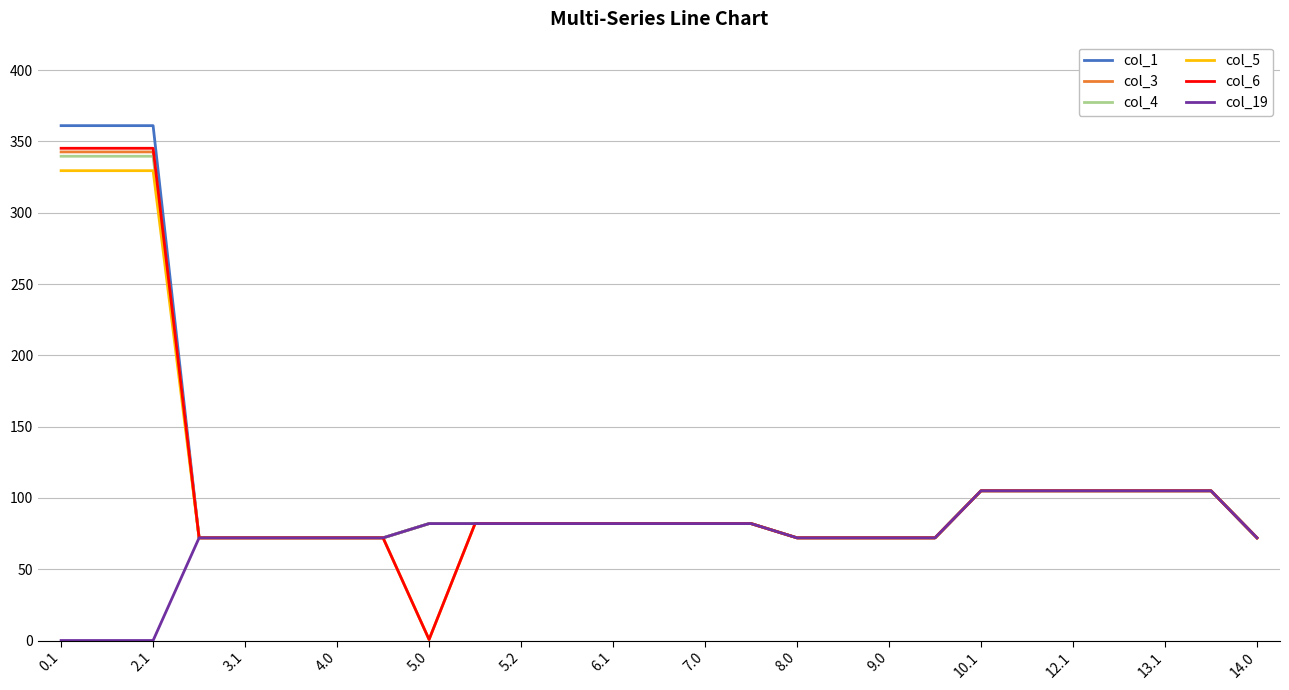

What is the maximum value shown in the chart?

361.1